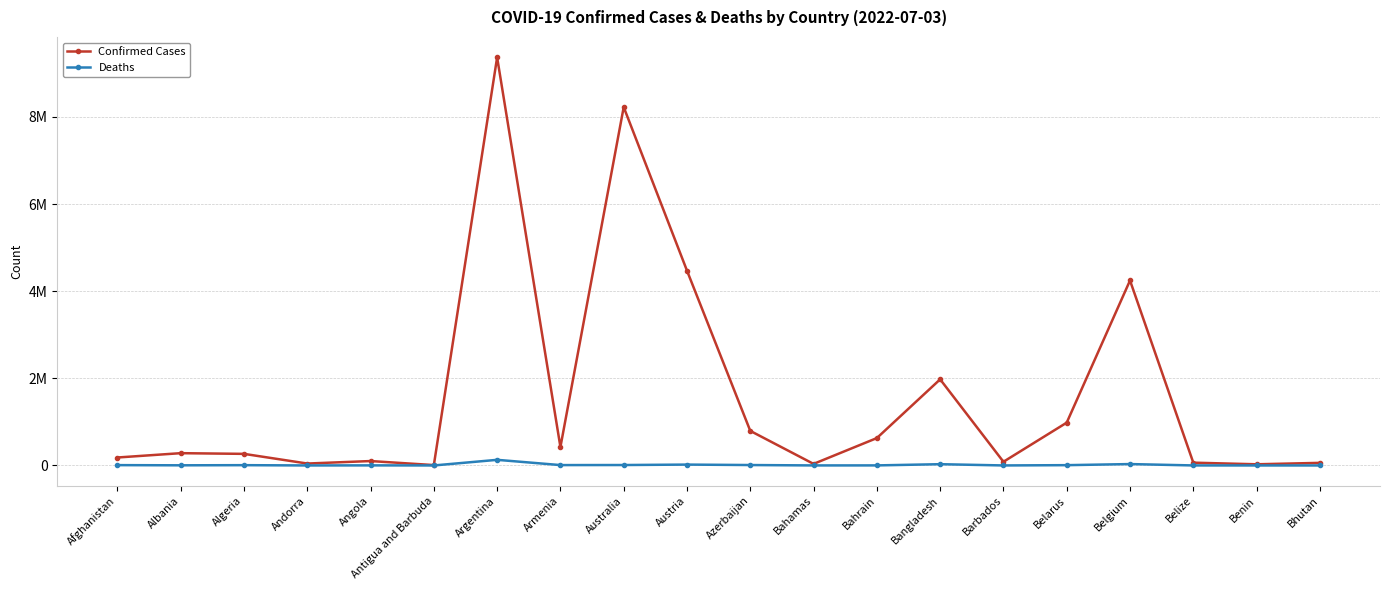

What are all the series names shown in the legend?

Confirmed Cases, Deaths